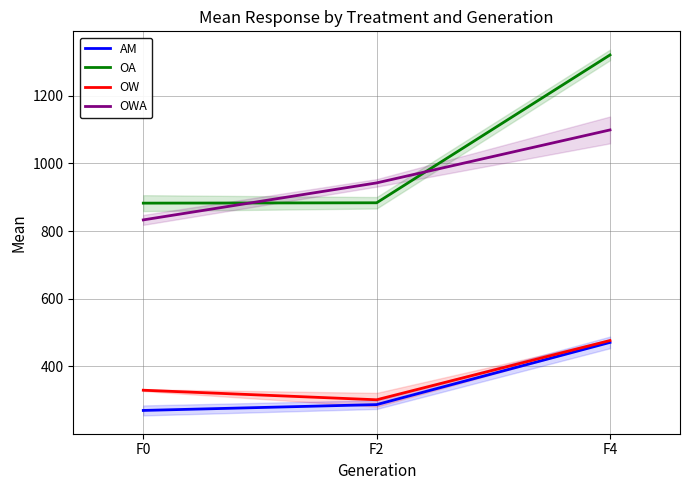

What are all the series names shown in the legend?

AM, OA, OW, OWA